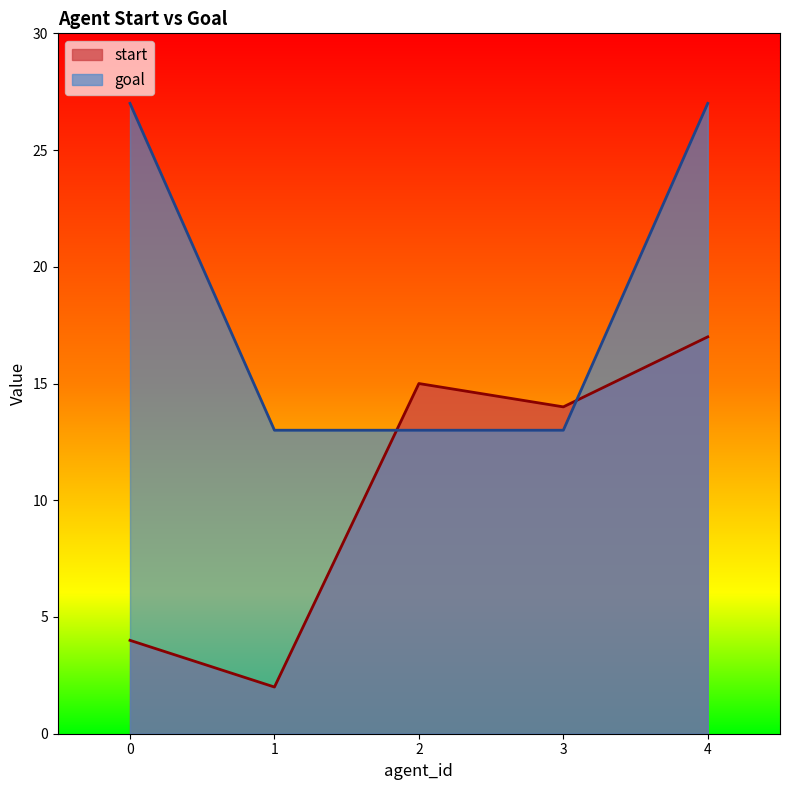

What is the value of the goal point at the 5th from the left?

27